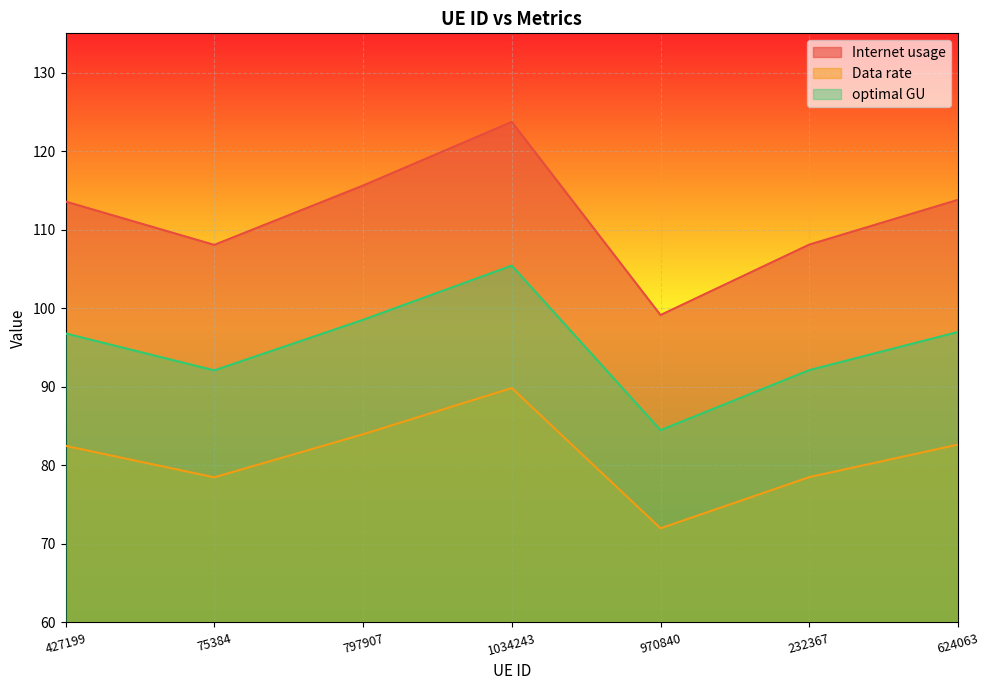

Which has a higher value, 624063 or 970840?

624063